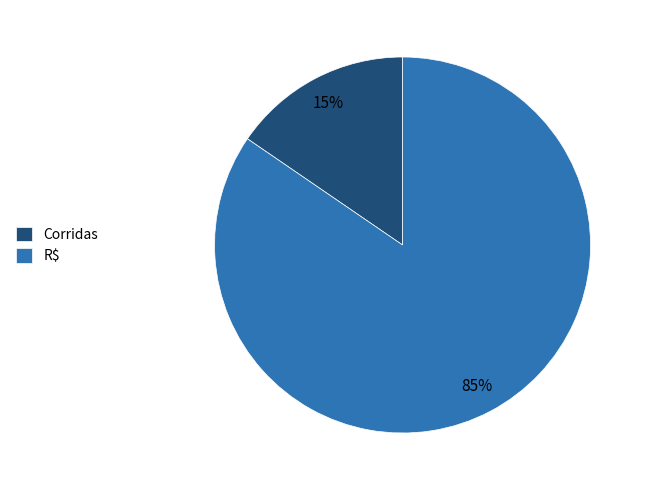

To the nearest percent, what percentage of the pie is Corridas?

15%